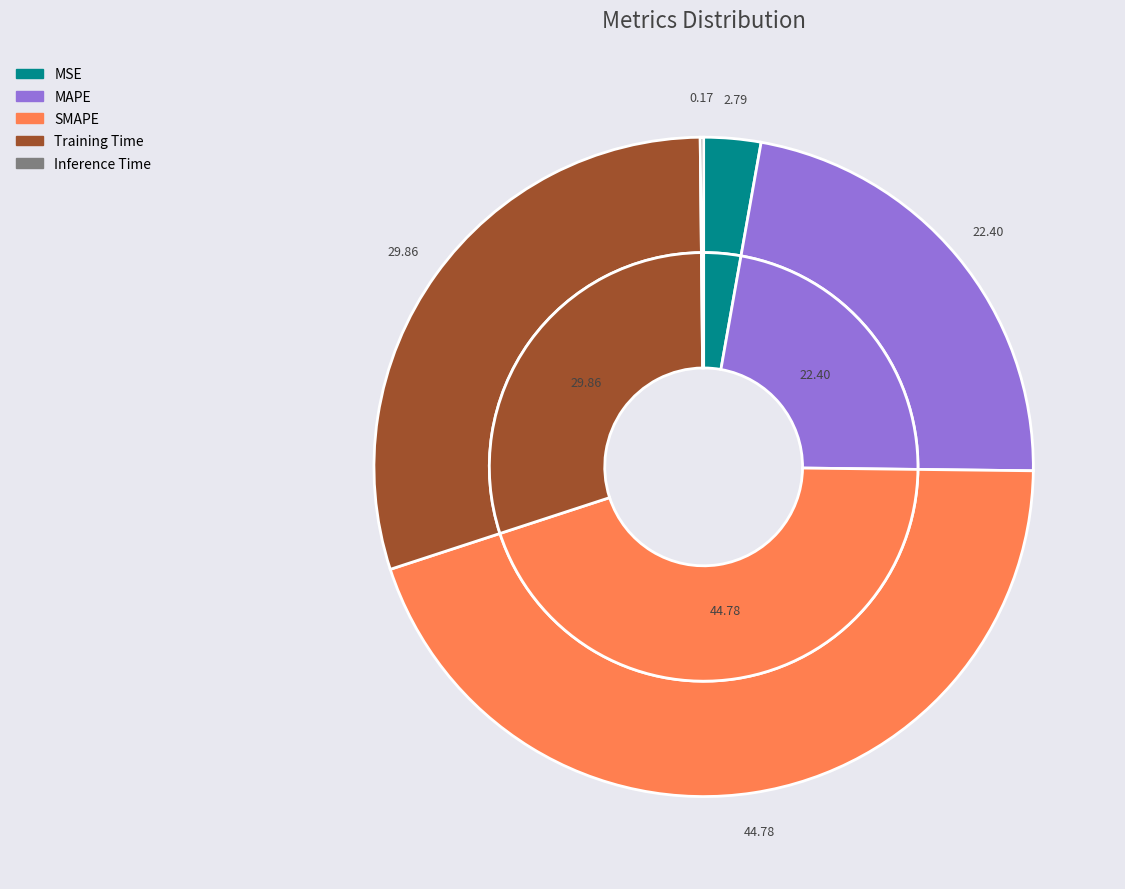

Do MAPE and SMAPE together represent more than half of the pie?

Yes